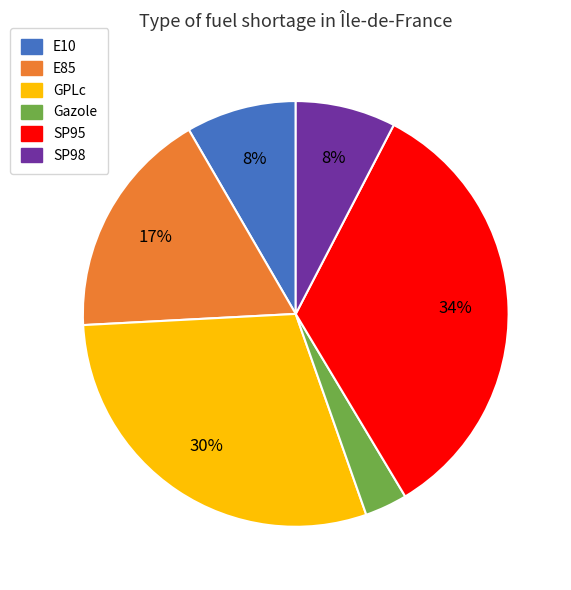

To the nearest percent, what is the difference between the E85 and Gazole slice percentages?

14%